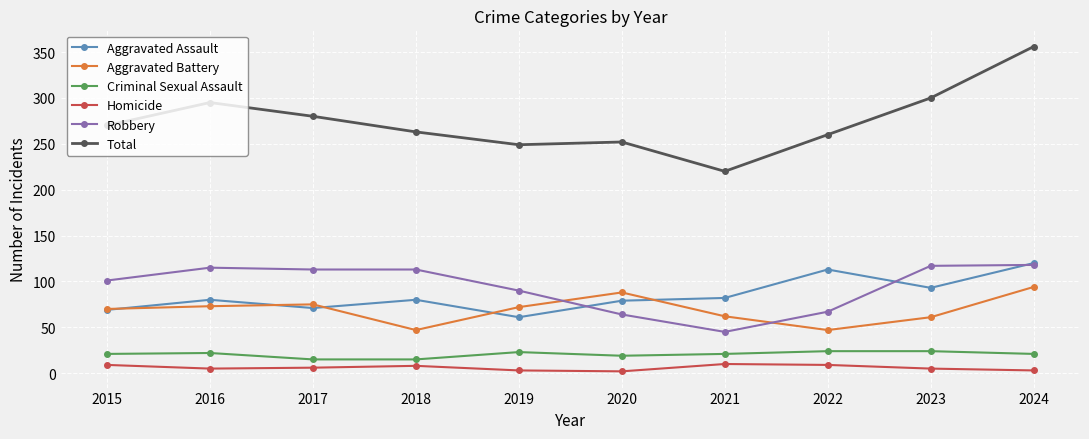

Which category has the highest value across all series?

2024